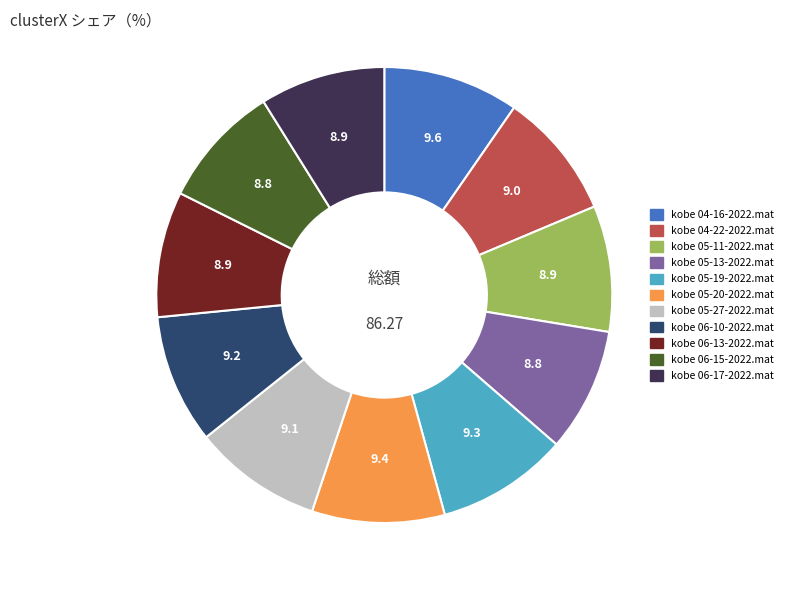

Is there any slice that represents more than half of the pie?

No